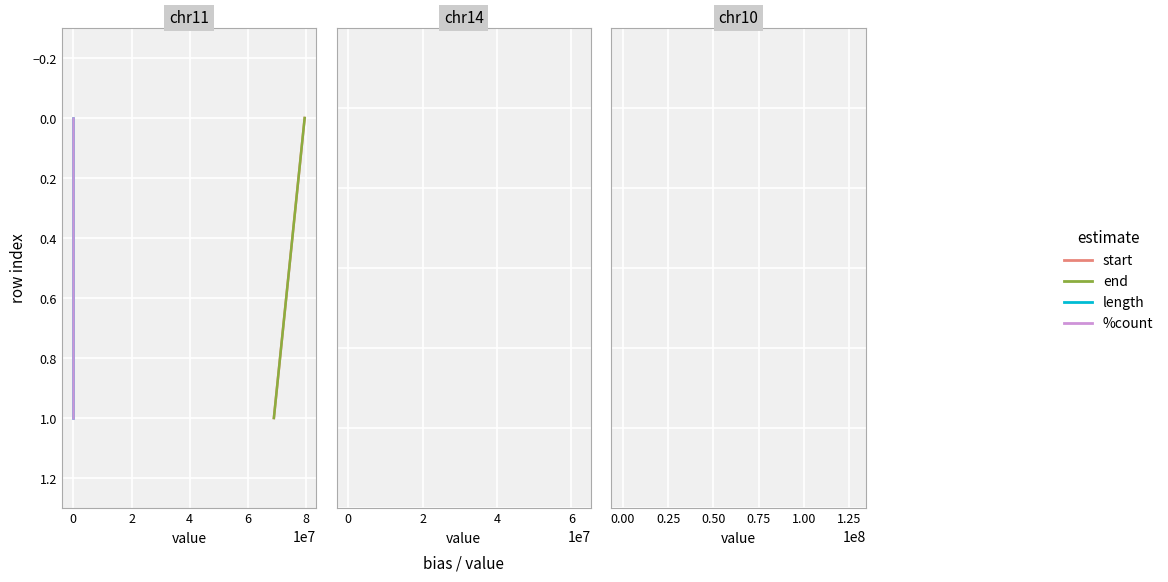

What is the approximate value of start at 0?

1